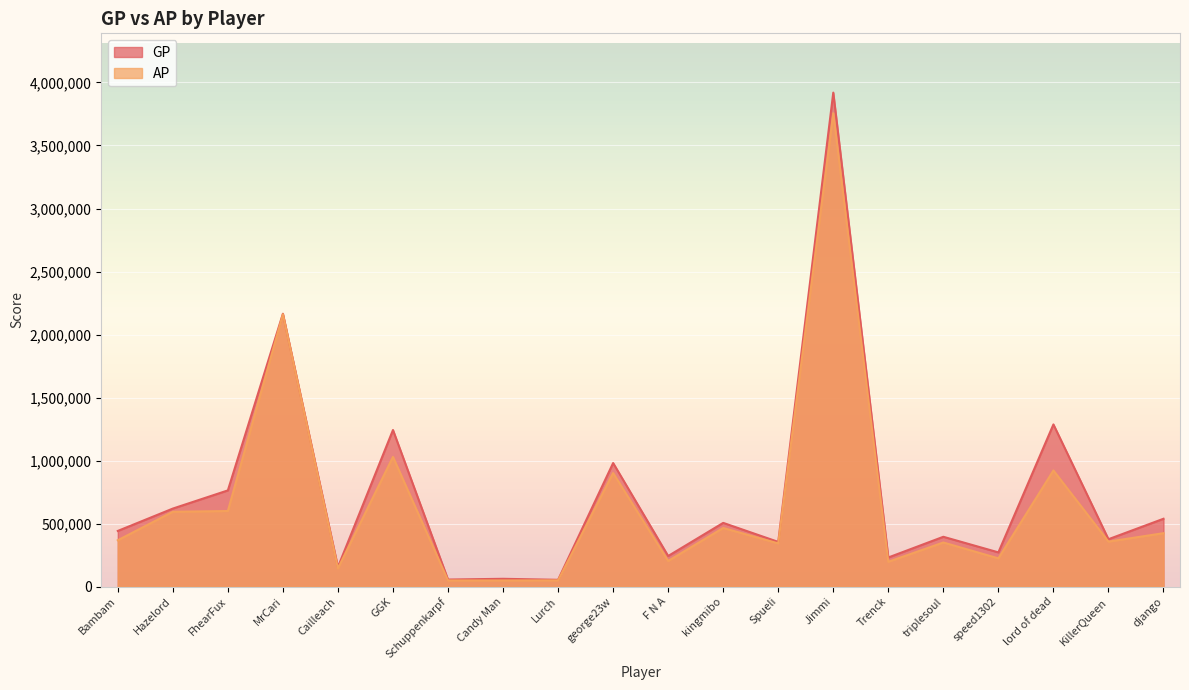

The value of GP at Hazelord is 124578. True or false?

False